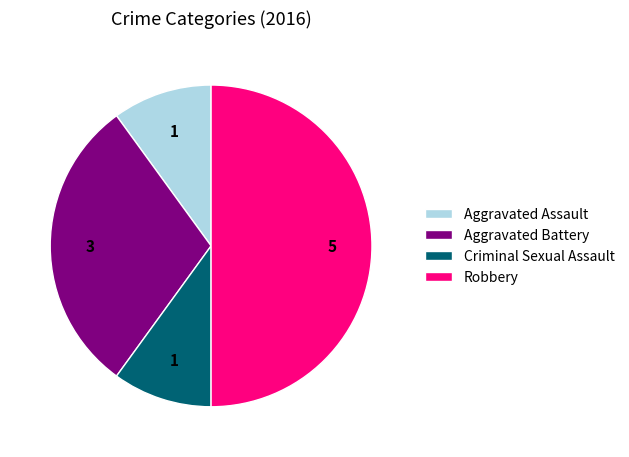

Is Aggravated Assault the majority of the pie?

No